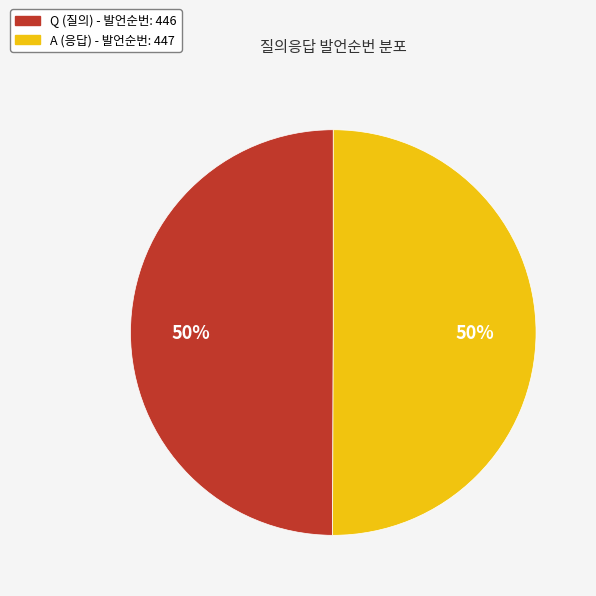

Combined, do A and Q account for over 50%?

Yes